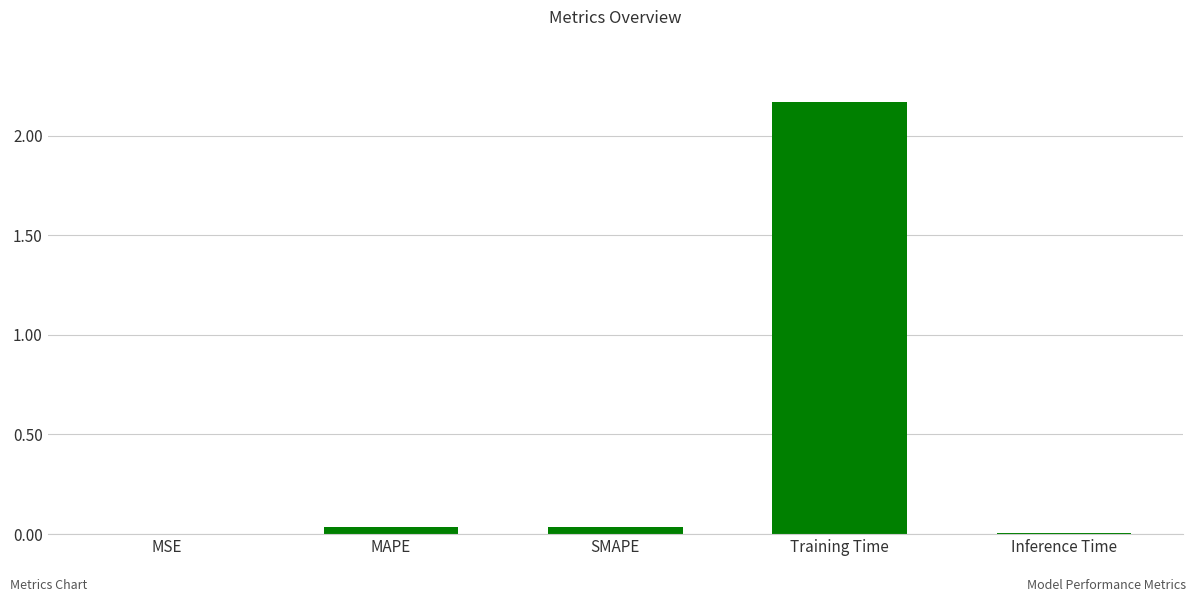

The chart shows a value of 0.0 at Inference Time. True or false?

True